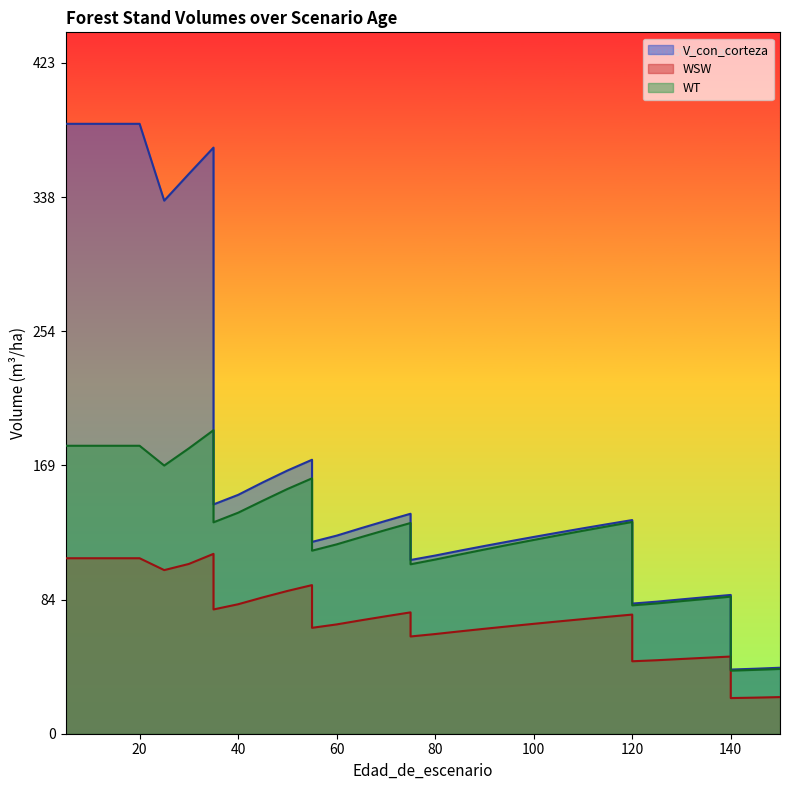

True or false: WT and V_con_corteza cross at least once.

False